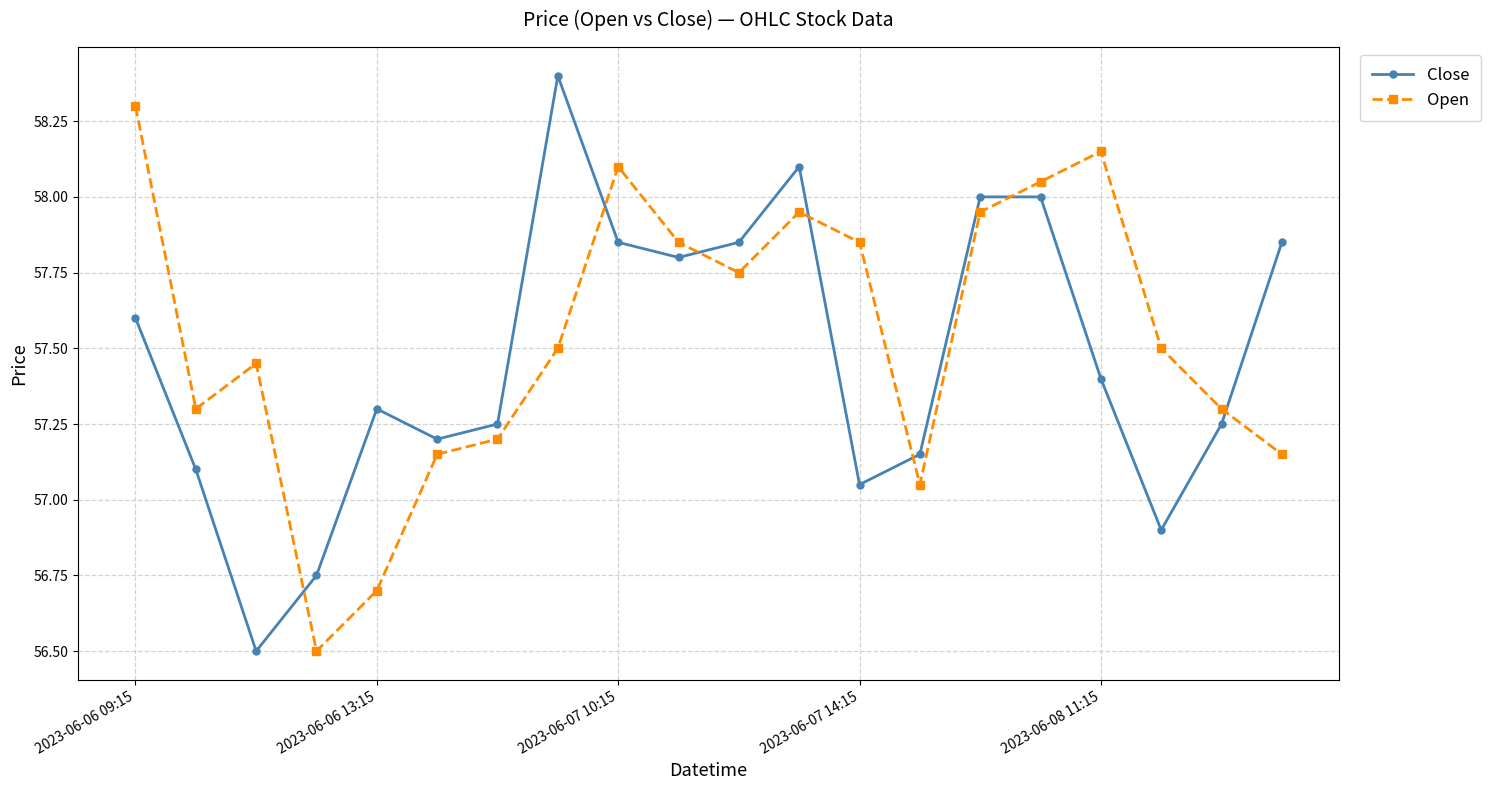

What are all the series names shown in the legend?

Close, Open